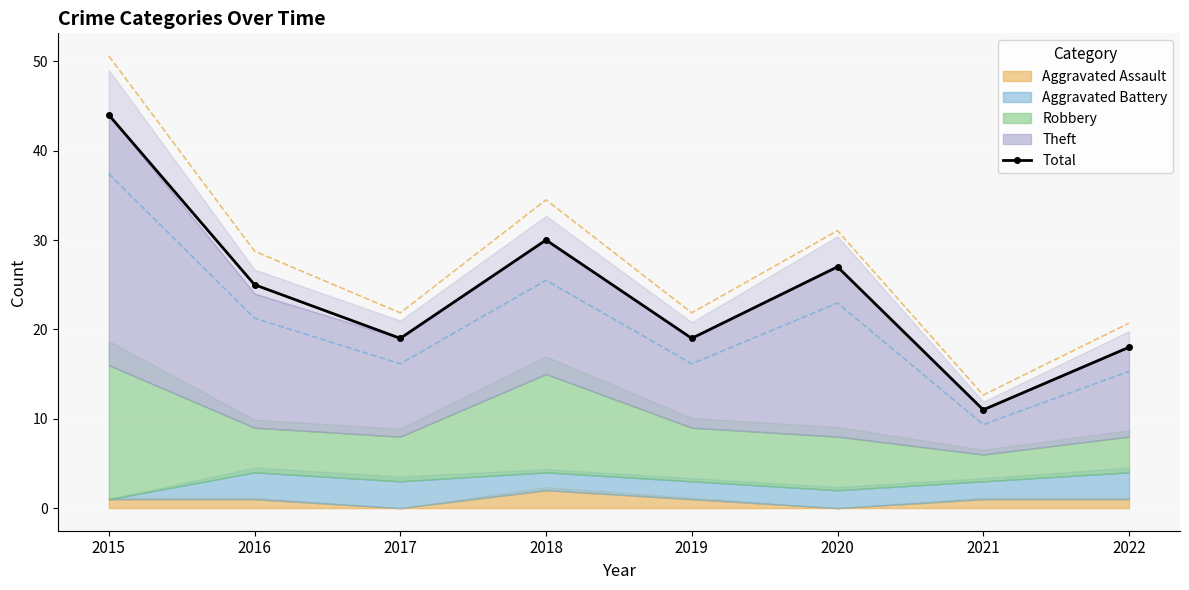

How many interior local valleys does the Total series have?

3